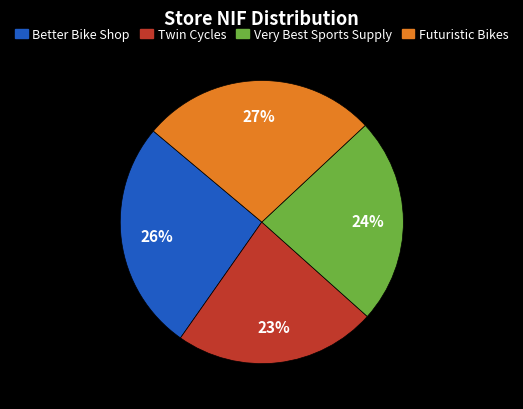

The Very Best Sports Supply slice represents 13% of the pie. True or false?

False